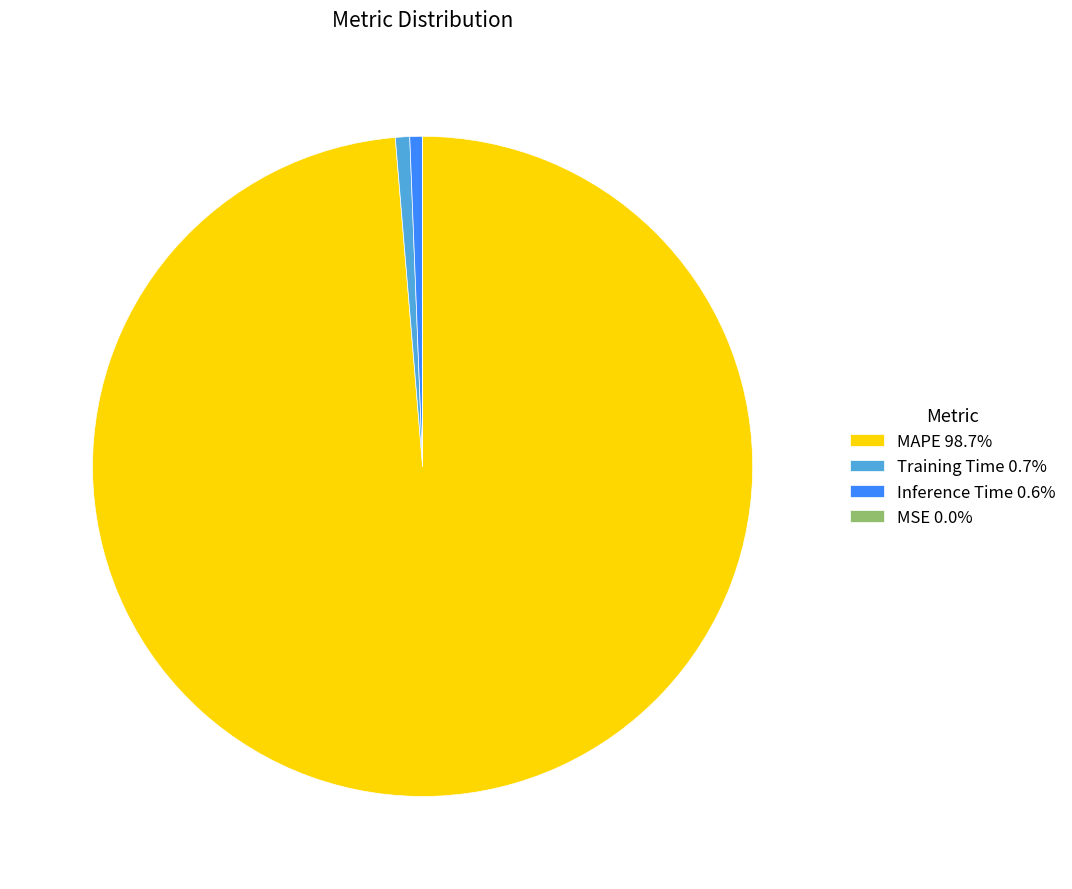

Which category accounts for the majority?

MAPE